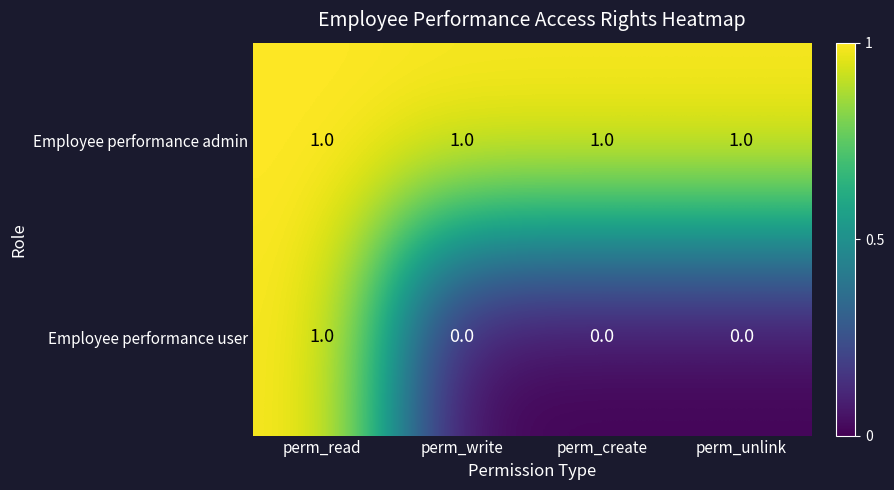

What is the sum of all Employee performance admin values?

4